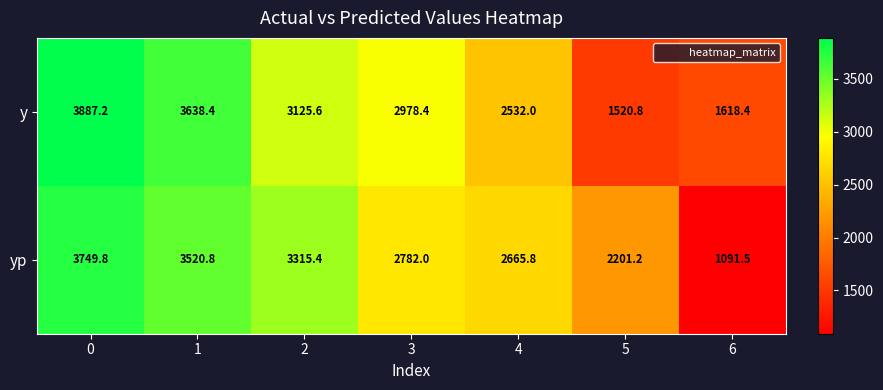

Which series has the largest range (max minus min)?

yp